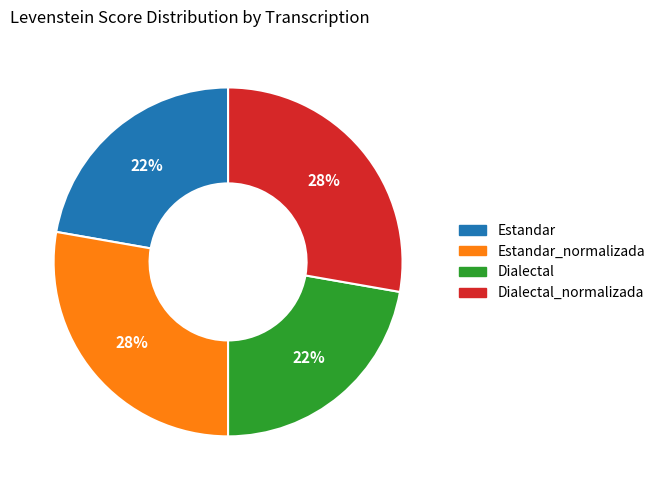

To the nearest percent, what portion does Dialectal_normalizada represent?

28%